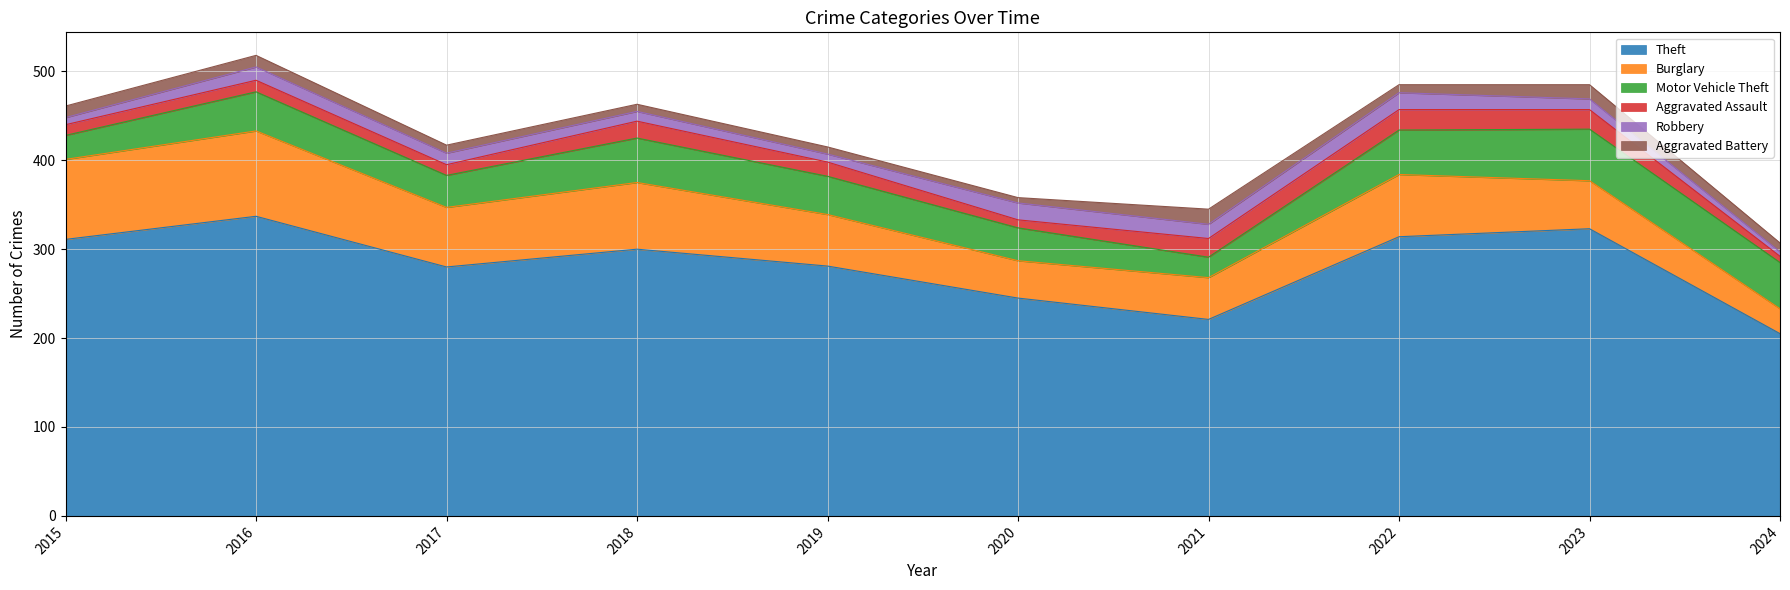

Does the chart display data point markers on the line(s)?

No